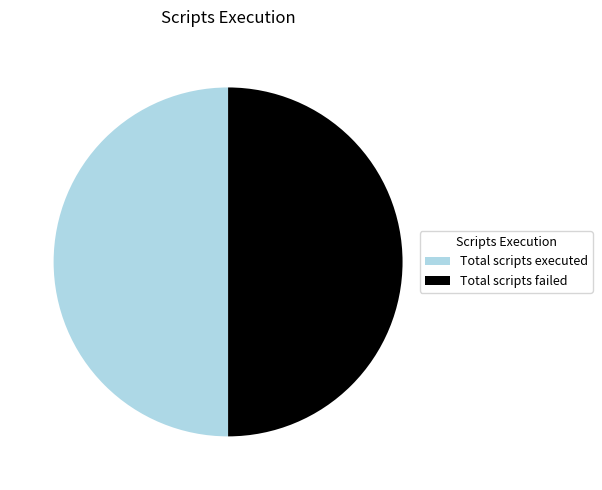

The Total scripts failed slice represents 50% of the pie. True or false?

True